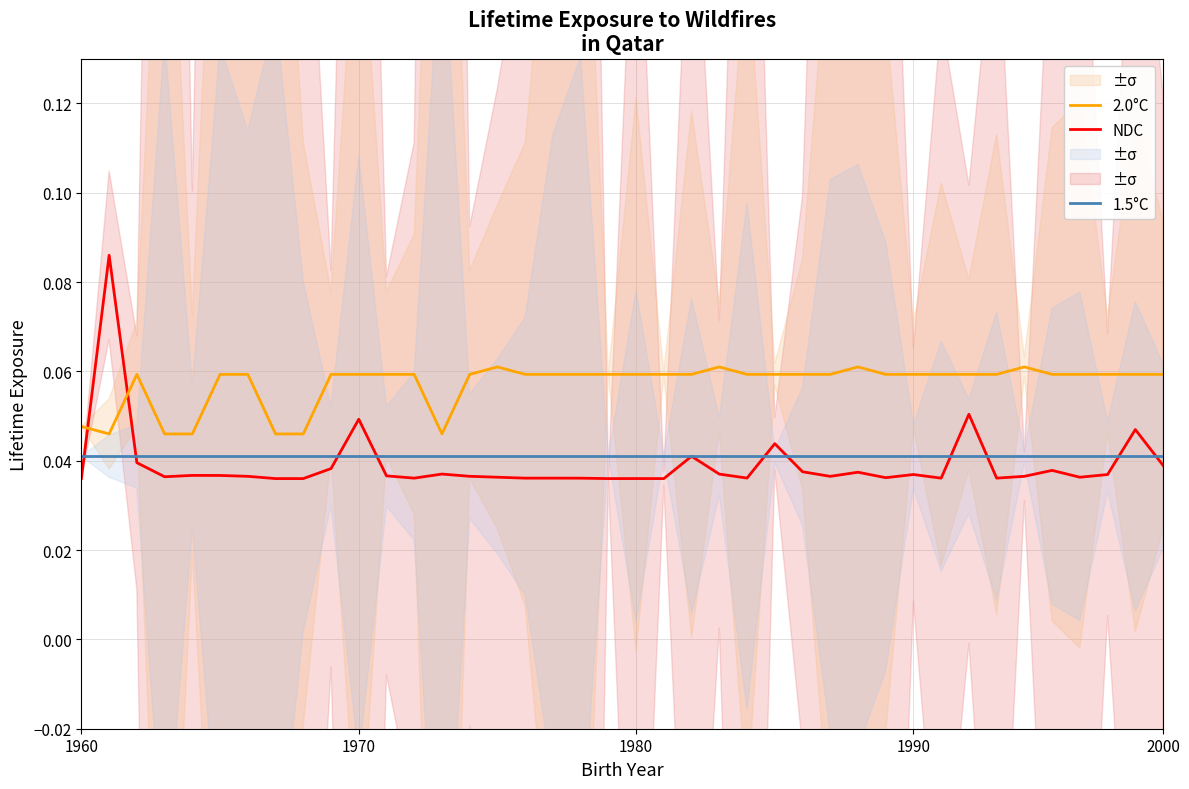

How many times do NDC and 2.0°C cross each other?

2